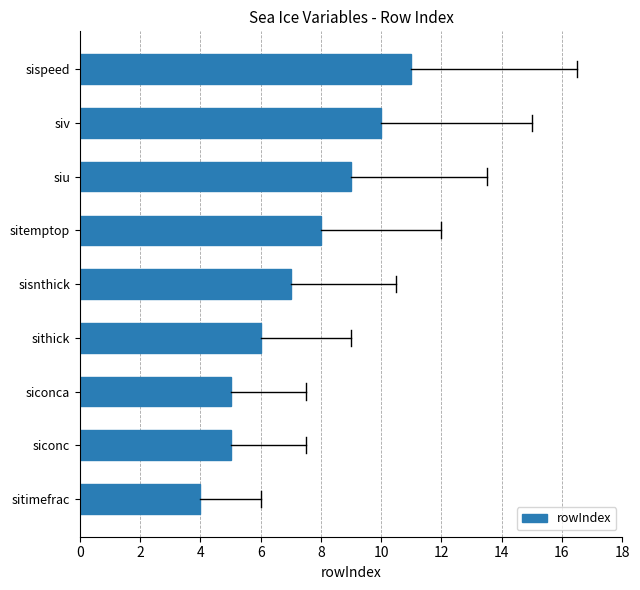

The chart shows a value of 9 at siu. True or false?

True